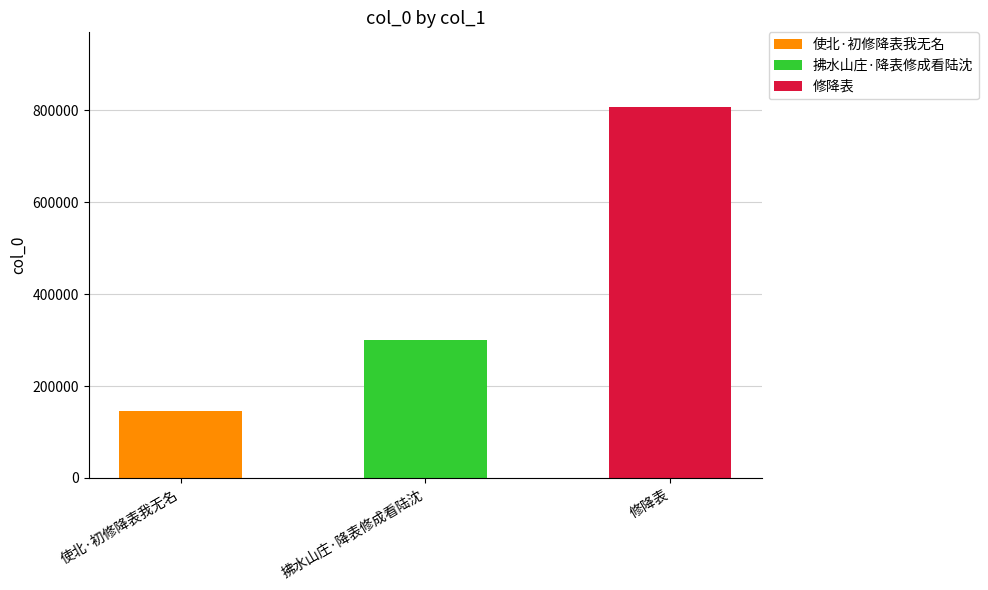

List the labels in order of value, smallest first.

使北·初修降表我无名, 拂水山庄·降表修成看陆沈, 修降表